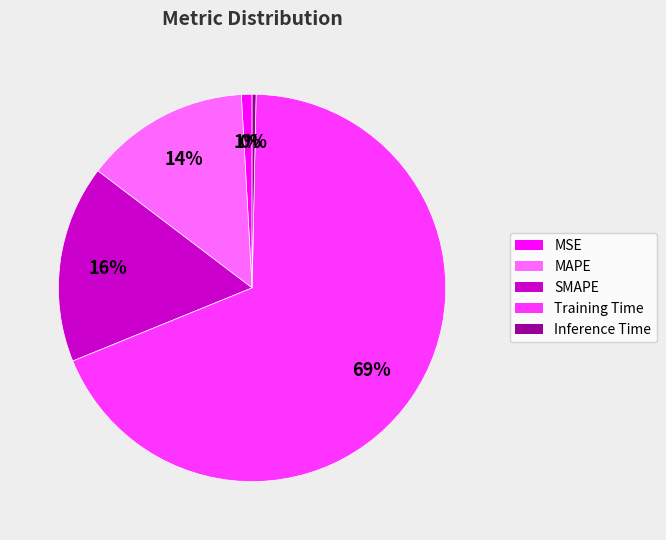

To the nearest percent, what percentage of the pie is MAPE?

14%